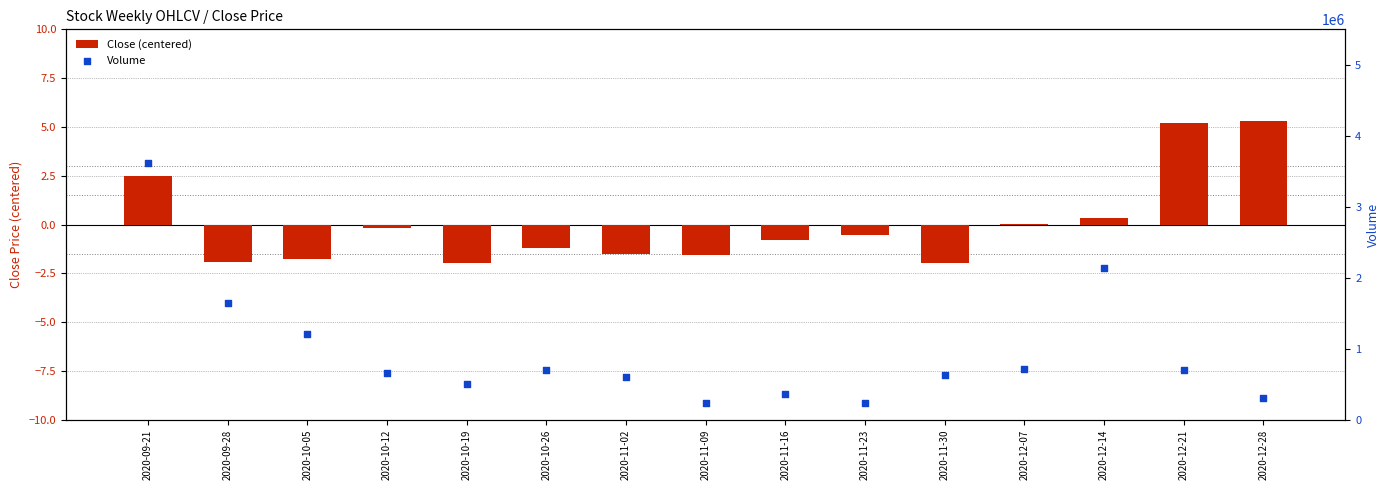

Which series reaches the maximum Y coordinate?

Volume